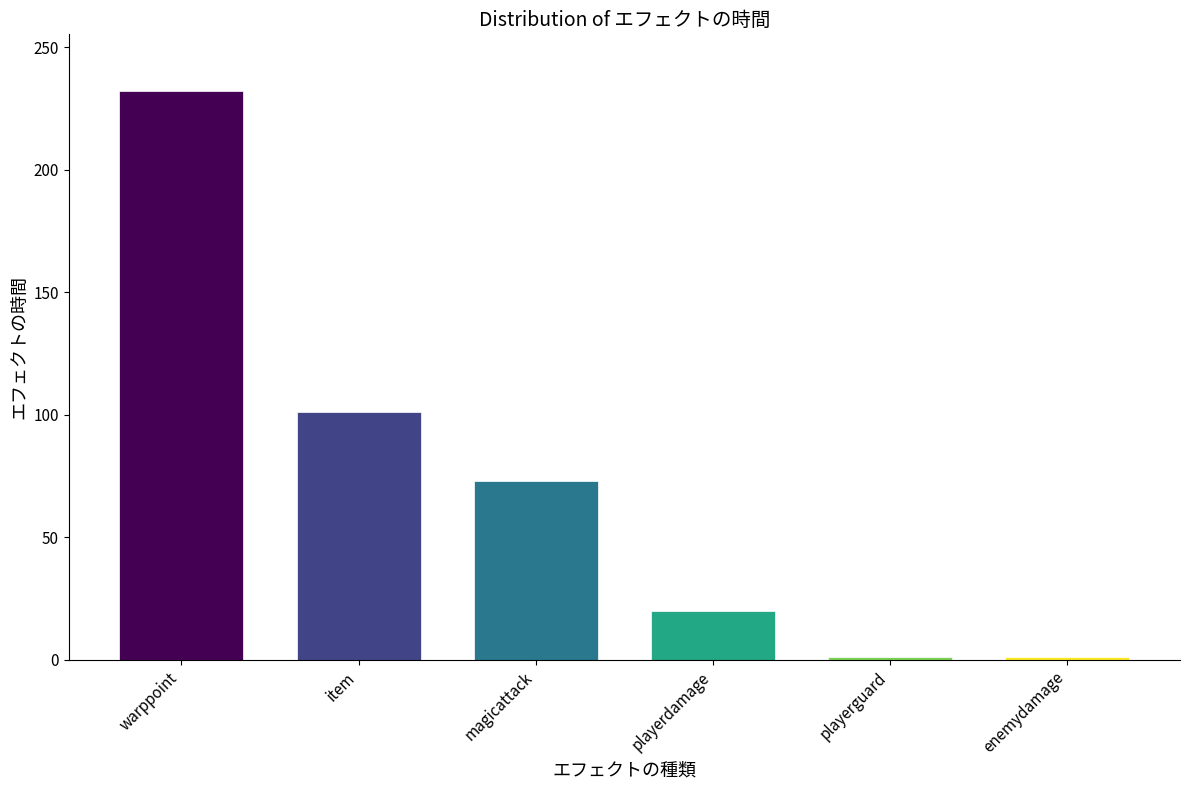

Where does the data first go above 73?

warppoint